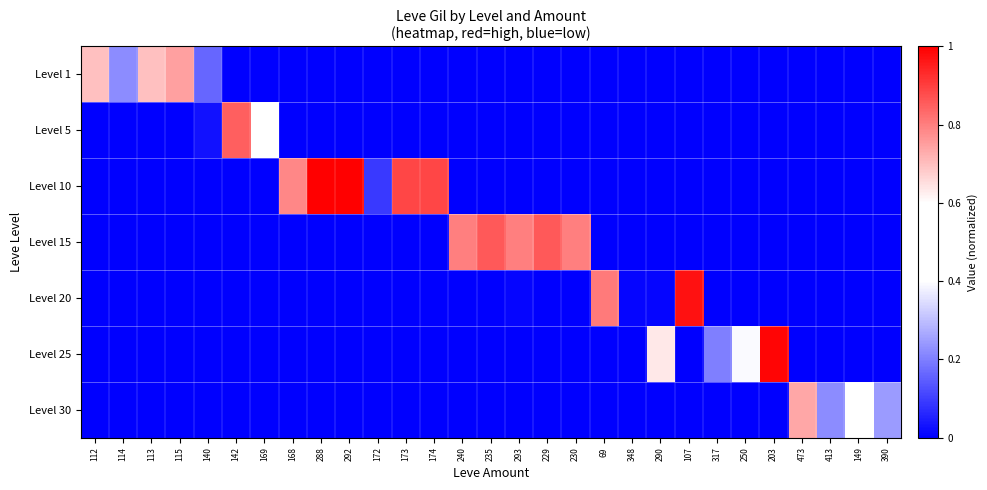

Which series has the largest total across all categories?

Level 10